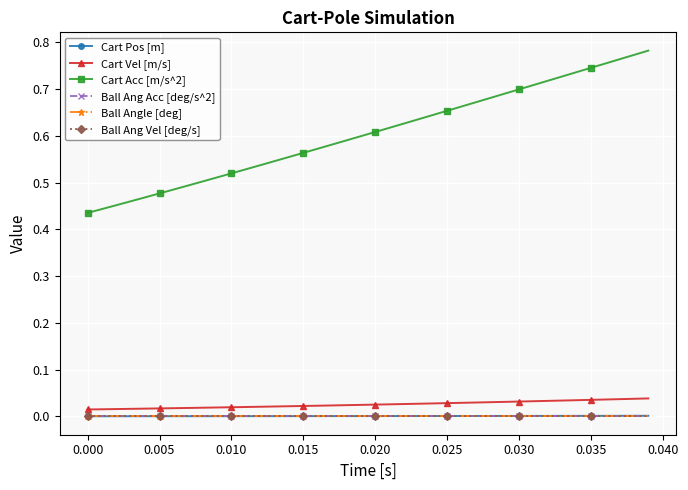

Reading left to right, list all the values displayed in this chart.

Cart Pos [m]: 0.0	0.0	0.0	0.0	0.0	0.0	0.0	0.0	0.0	0.0	0.0	0.0	0.0	0.0	0.0	0.0	0.0	0.0	0.0	0.0	0.0	0.0	0.0	0.0	0.0	0.0	0.0	0.0	0.0	0.0	0.0	0.0	0.0	0.0	0.0	0.0	0.0	0.0	0.0	0.0
Cart Vel [m/s]: 0.0	0.0	0.0	0.0	0.0	0.0	0.0	0.0	0.0	0.0	0.0	0.0	0.0	0.0	0.0	0.0	0.0	0.0	0.0	0.0	0.0	0.0	0.0	0.0	0.0	0.0	0.0	0.0	0.0	0.0	0.0	0.0	0.0	0.0	0.0	0.0	0.0	0.0	0.0	0.0
Cart Acc [m/s^2]: 0.4	0.4	0.5	0.5	0.5	0.5	0.5	0.5	0.5	0.5	0.5	0.5	0.5	0.5	0.6	0.6	0.6	0.6	0.6	0.6	0.6	0.6	0.6	0.6	0.6	0.7	0.7	0.7	0.7	0.7	0.7	0.7	0.7	0.7	0.7	0.7	0.8	0.8	0.8	0.8
Ball Ang Acc [deg/s^2]: 0.0	0.0	0.0	0.0	0.0	0.0	0.0	0.0	0.0	0.0	0.0	0.0	0.0	0.0	0.0	0.0	0.0	0.0	0.0	0.0	0.0	0.0	0.0	0.0	0.0	0.0	0.0	0.0	0.0	0.0	0.0	0.0	0.0	0.0	0.0	0.0	0.0	0.0	0.0	0.0
Ball Angle [deg]: 0.0	0.0	0.0	0.0	0.0	0.0	0.0	0.0	0.0	0.0	0.0	0.0	0.0	0.0	0.0	0.0	0.0	0.0	0.0	0.0	0.0	0.0	0.0	0.0	0.0	0.0	0.0	0.0	0.0	0.0	0.0	0.0	0.0	0.0	0.0	0.0	0.0	0.0	0.0	0.0
Ball Ang Vel [deg/s]: 0.0	0.0	0.0	0.0	0.0	0.0	0.0	0.0	0.0	0.0	0.0	0.0	0.0	0.0	0.0	0.0	0.0	0.0	0.0	0.0	0.0	0.0	0.0	0.0	0.0	0.0	0.0	0.0	0.0	0.0	0.0	0.0	0.0	0.0	0.0	0.0	0.0	0.0	0.0	0.0